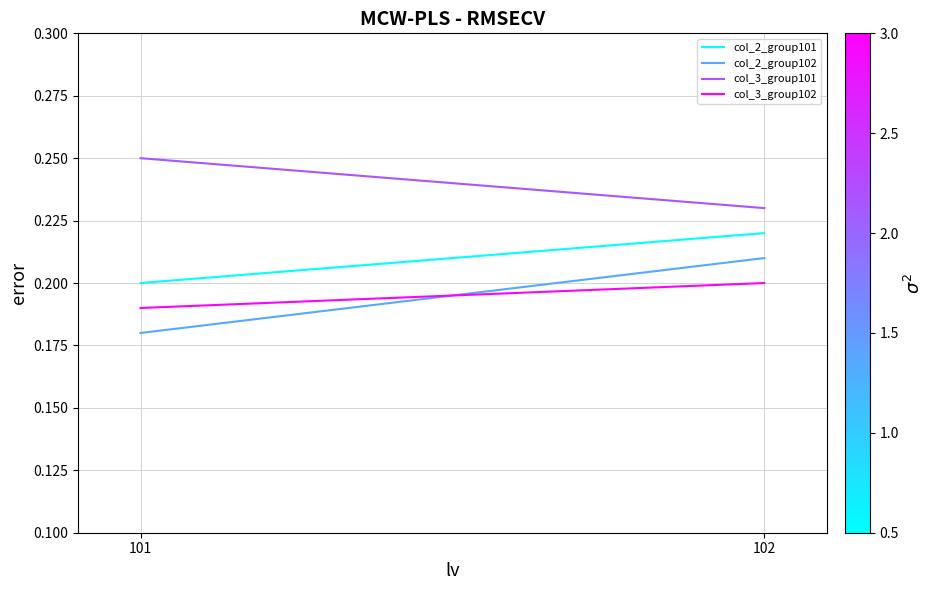

Where is col_3_group102 nearest to the value 0?

101